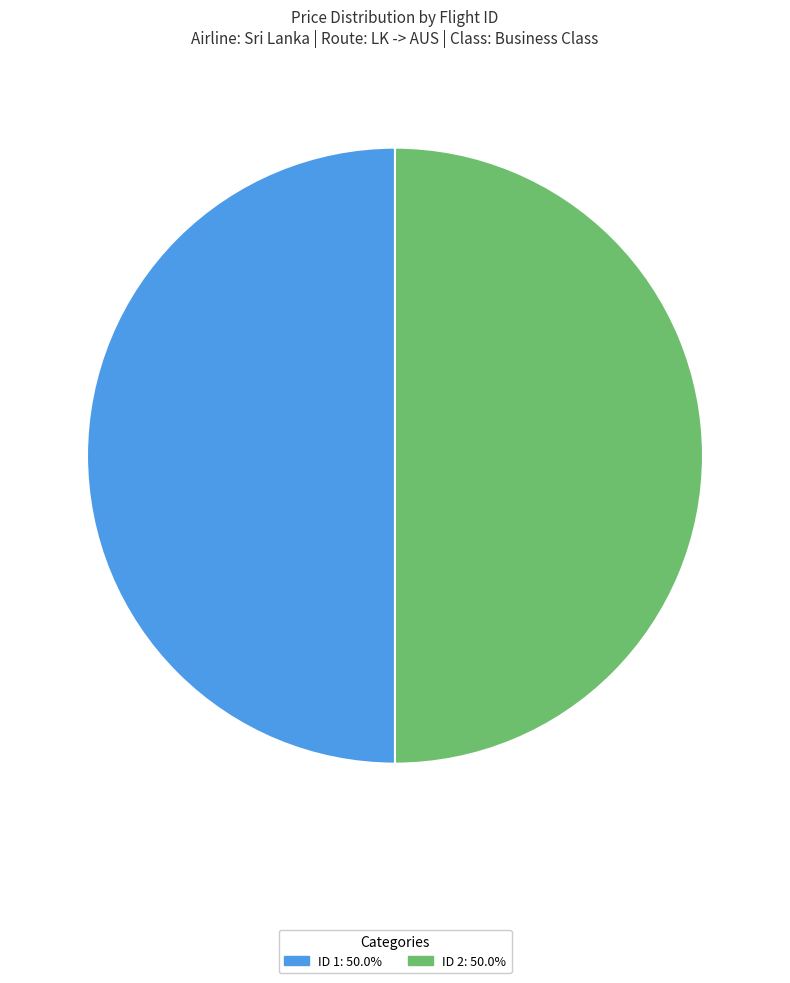

Approximately how many times larger is the value at ID 1: 50.0% compared to ID 2: 50.0%?

1.0